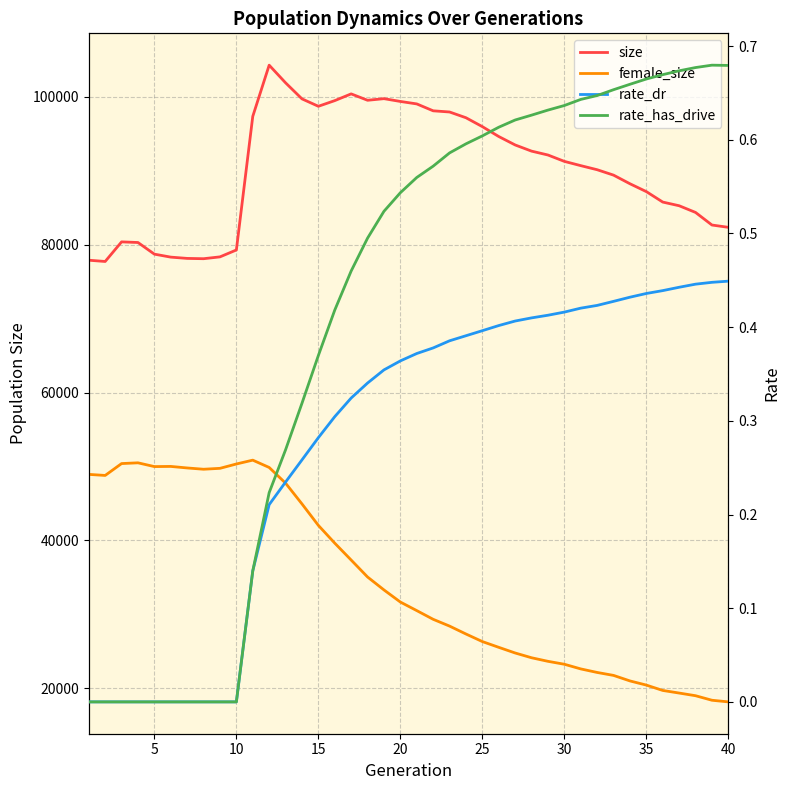

What is the difference between the maximum and second lowest values in the rate_dr series?

0.4